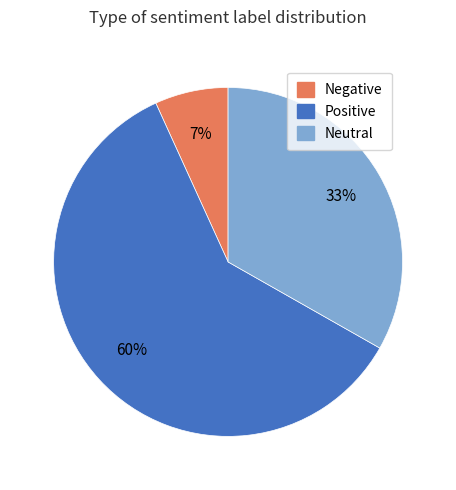

Is the sum of Negative and Neutral greater than half?

No